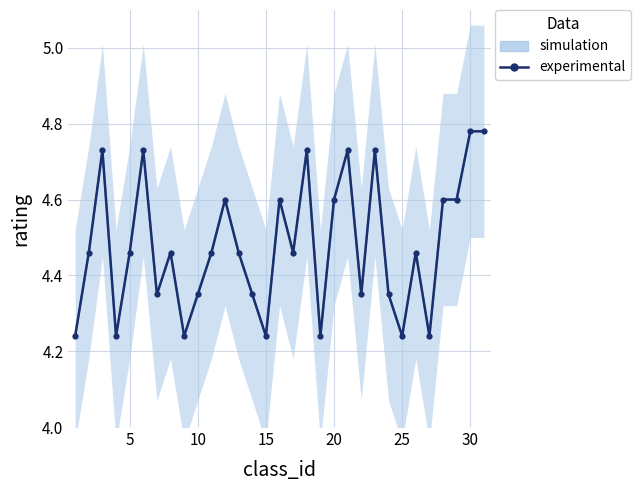

What is the average value?

4.5